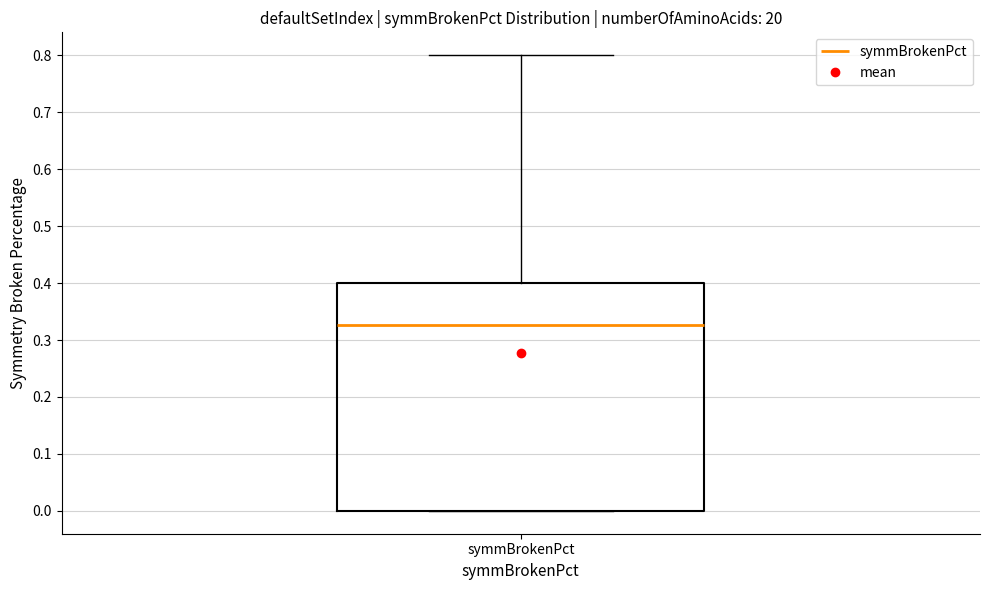

Transcribe this box plot: give where the median line is, the range the box spans, and where the two whiskers end, as read against the y-axis. The values are not printed on the chart, so give them approximately, as read against the axis.

median 0.33, box 0.00 to 0.40, whiskers 0.00 to 0.80